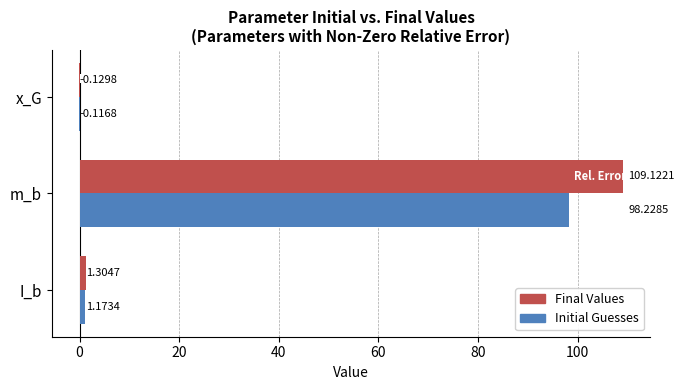

What is the sum of all Final Values values?

110.3